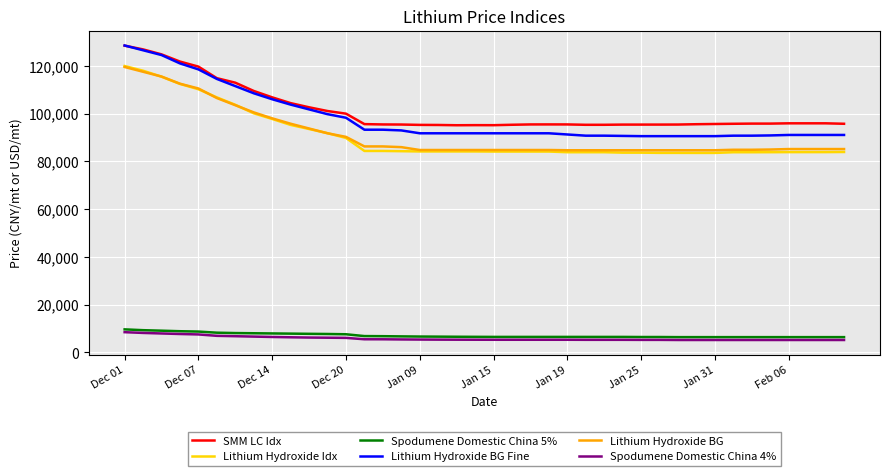

Does the chart have visible grid lines?

Yes